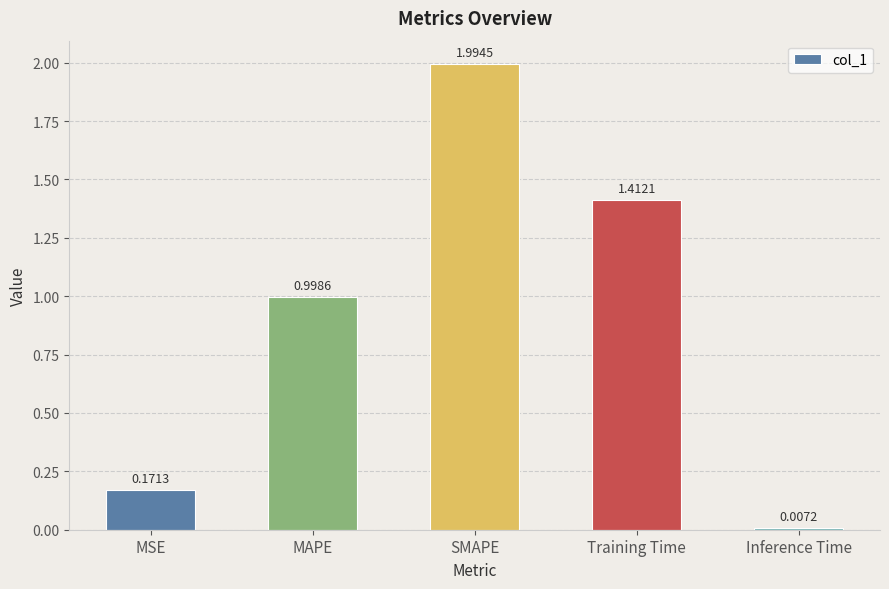

Count the number of categories in the chart.

5